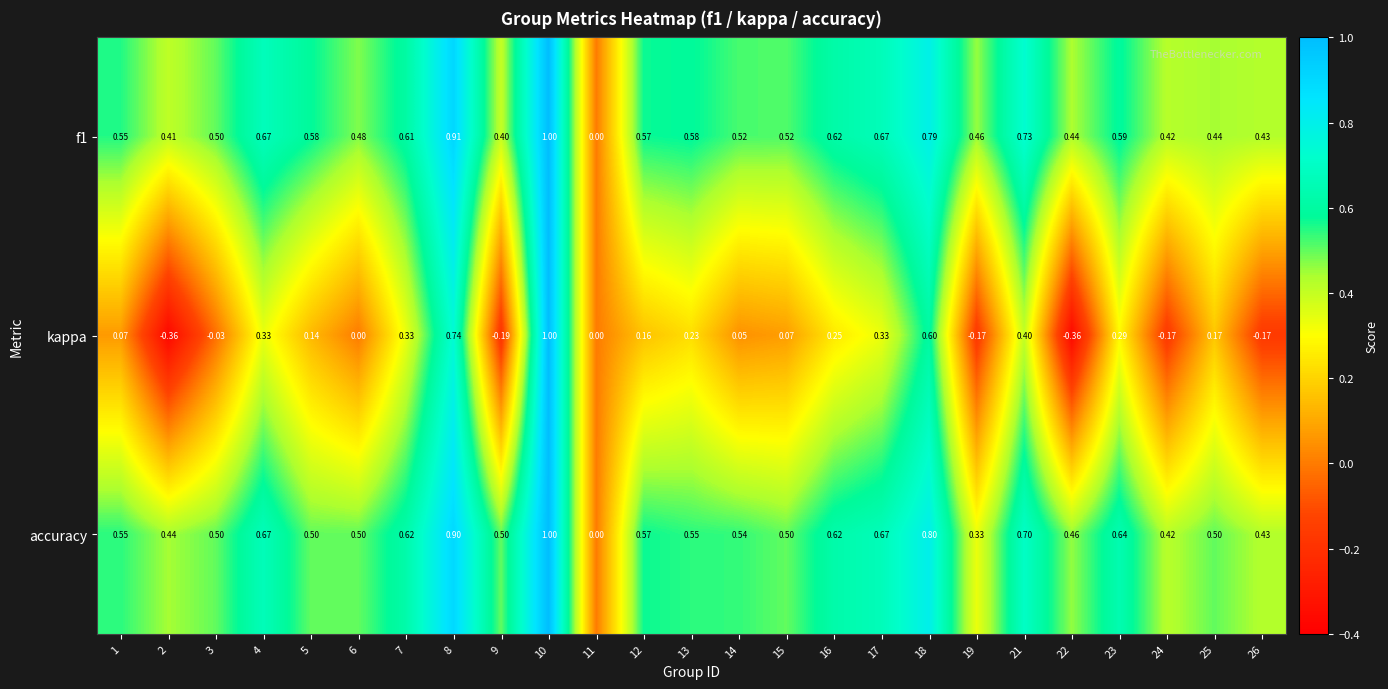

Which series has the largest total across all categories?

accuracy